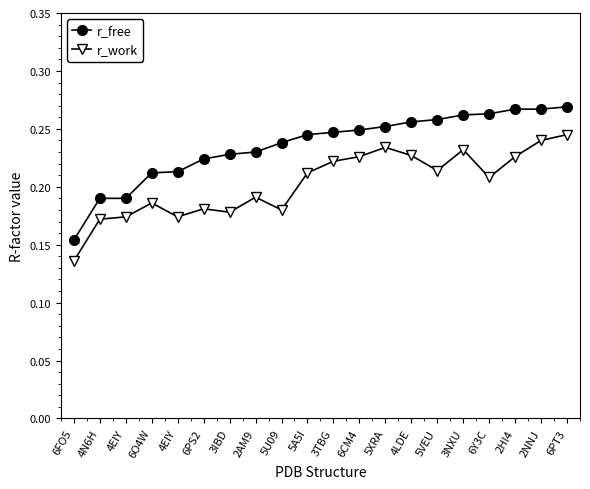

What are all the series names shown in the legend?

r_free, r_work